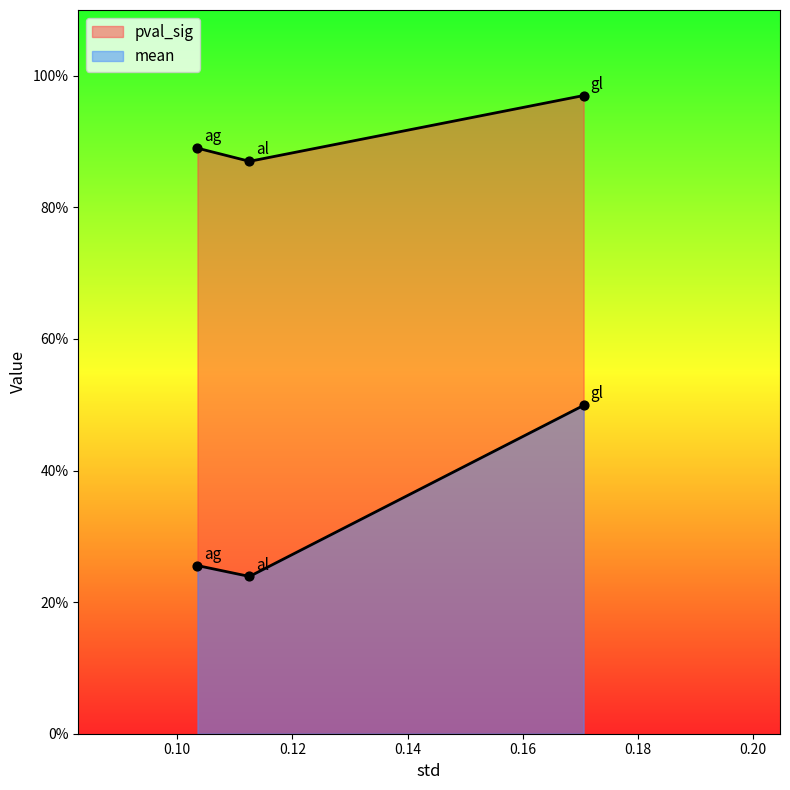

Which series reaches the maximum Y coordinate?

pval_sig